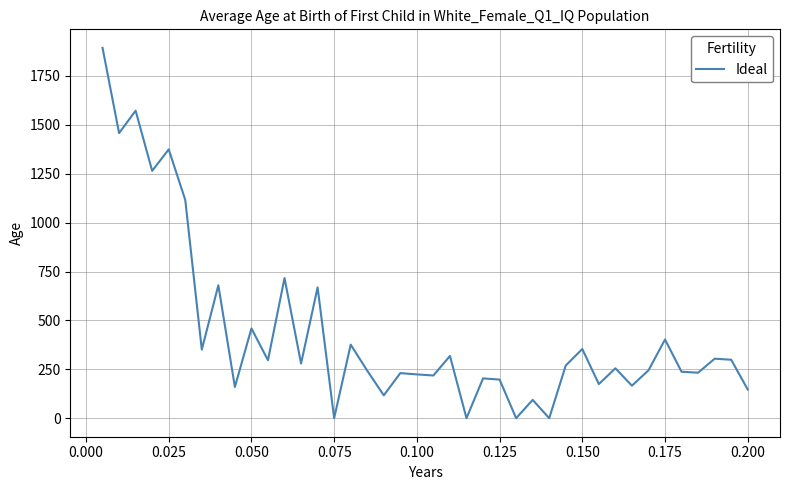

Does the chart have visible grid lines?

Yes